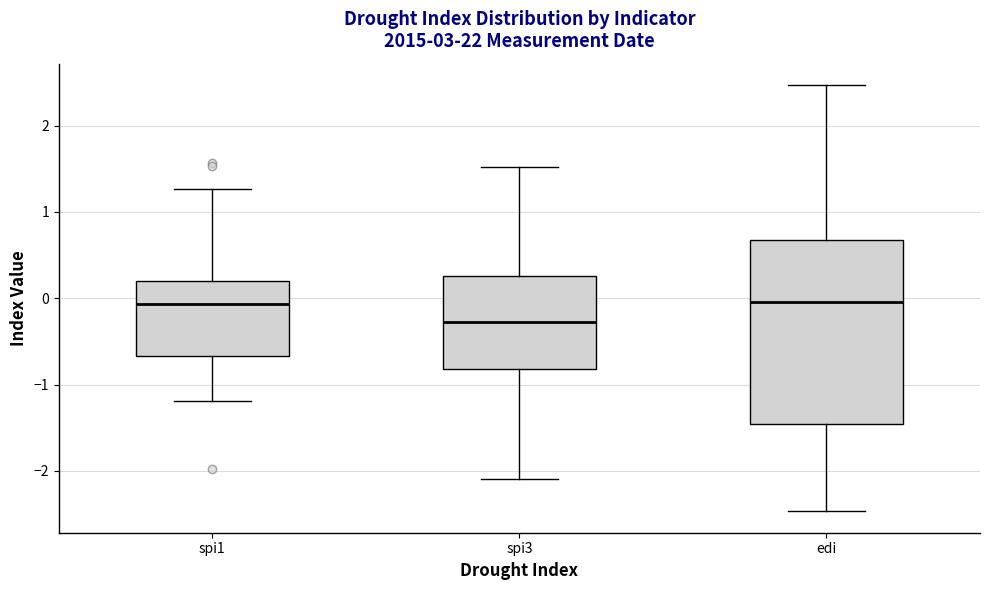

Reading left to right, read every box against the y-axis: the position of its median line, the range the box covers, and the ends of its whiskers. The values are not printed on the chart, so give them approximately, as read against the axis.

spi1: median -0.1, box -0.7 to 0.2, whiskers -1.2 to 1.3
spi3: median -0.3, box -0.8 to 0.3, whiskers -2.1 to 1.5
edi: median 0.0, box -1.5 to 0.7, whiskers -2.5 to 2.5